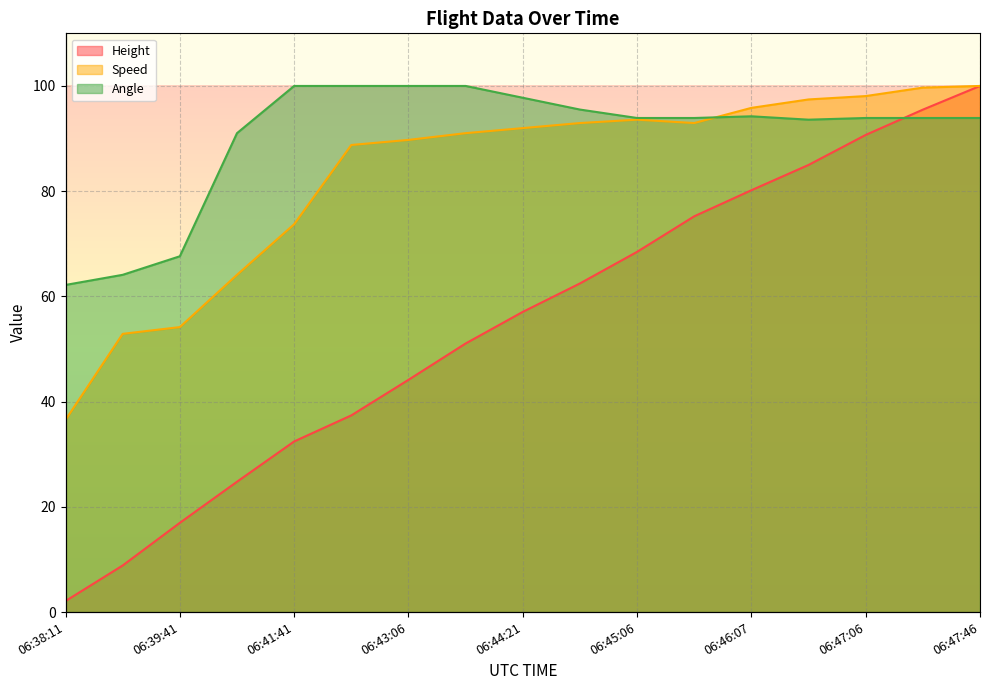

What is the sum of all Angle values?

1535.6